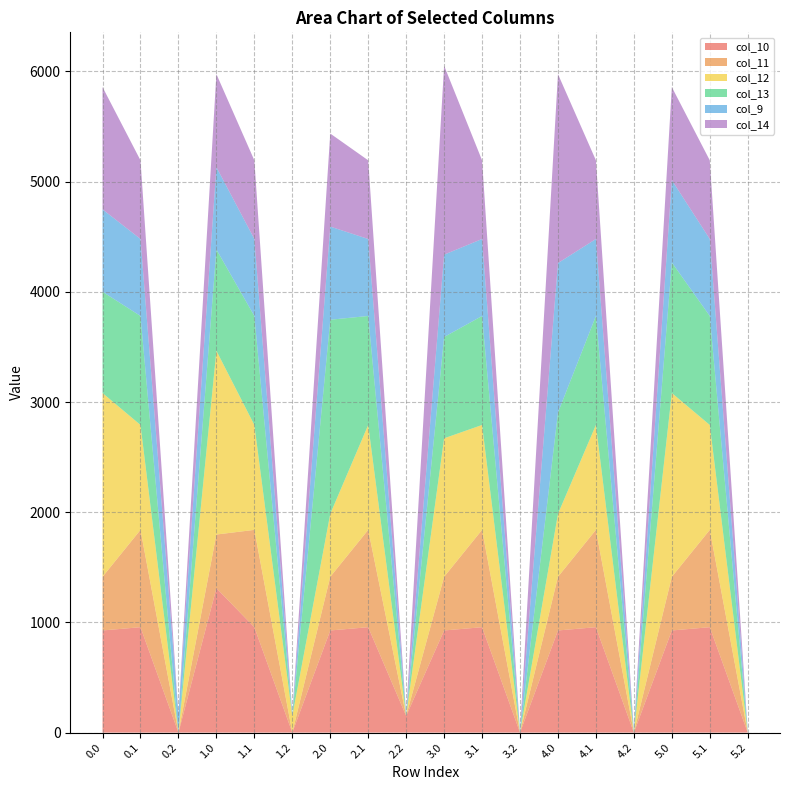

Reading left to right, list all the values displayed in this chart.

col_10: 926.9	956.4	0.0	1310.3	956.4	0.0	926.9	956.4	151.2	926.9	956.4	0.0	926.9	956.4	0.0	926.9	956.4	0.0
col_11: 487.0	883.2	0.0	487.0	883.2	0.0	487.0	883.2	0.0	487.0	883.2	0.0	487.0	883.2	0.0	487.0	883.2	0.0
col_12: 1667.4	951.9	0.0	1667.4	951.9	151.2	570.8	951.9	0.0	1256.7	951.9	0.0	570.8	951.9	0.0	1667.4	951.9	0.0
col_13: 919.3	989.1	0.0	919.3	989.1	0.0	1762.0	989.1	0.0	919.3	989.1	0.0	919.3	989.1	0.0	1184.8	989.1	0.0
col_9: 747.1	698.6	168.7	747.1	698.6	17.6	845.1	698.6	17.6	747.1	698.6	17.6	1356.7	698.6	17.6	747.1	698.6	17.6
col_14: 1109.7	713.8	0.0	844.3	713.8	0.0	844.3	713.8	0.0	1714.9	713.8	0.0	1714.9	713.8	0.0	844.3	713.8	0.0